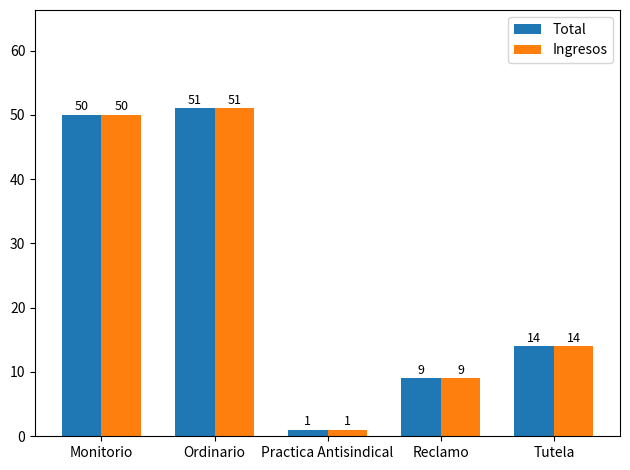

True or false: Total has a value of 1 at Practica Antisindical.

True